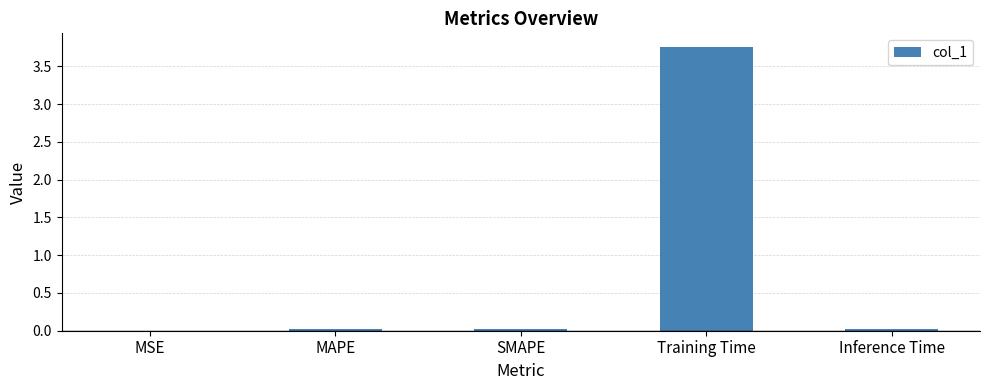

Between Inference Time and Training Time, which is larger?

Training Time